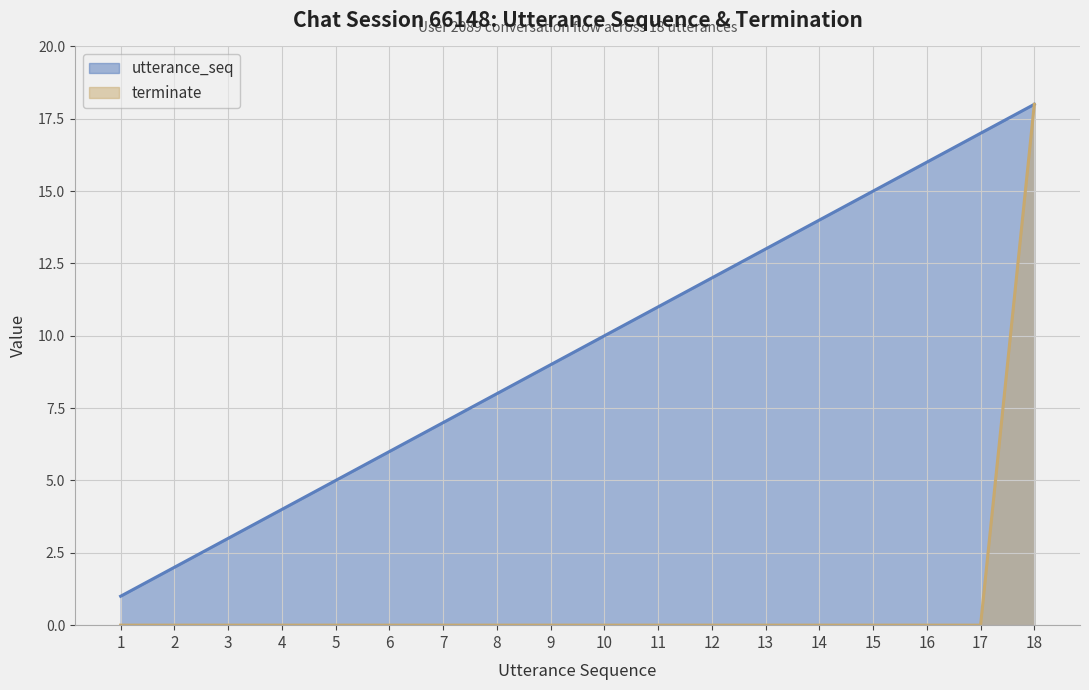

Is it true that utterance_seq equals 10 at 10?

True